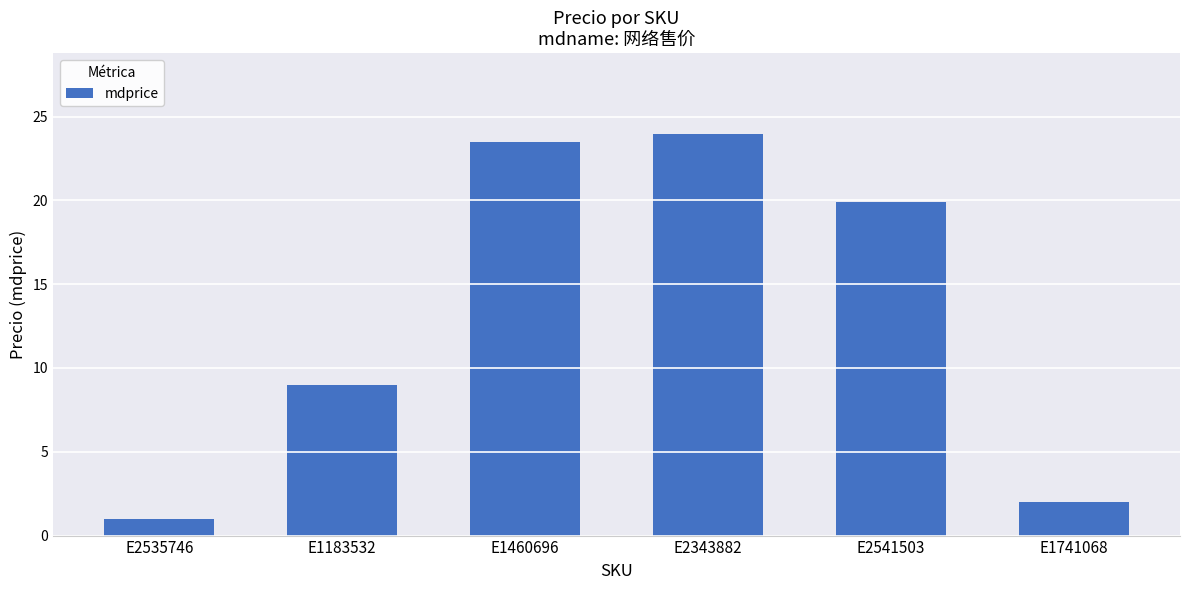

How many data points are above 19?

3